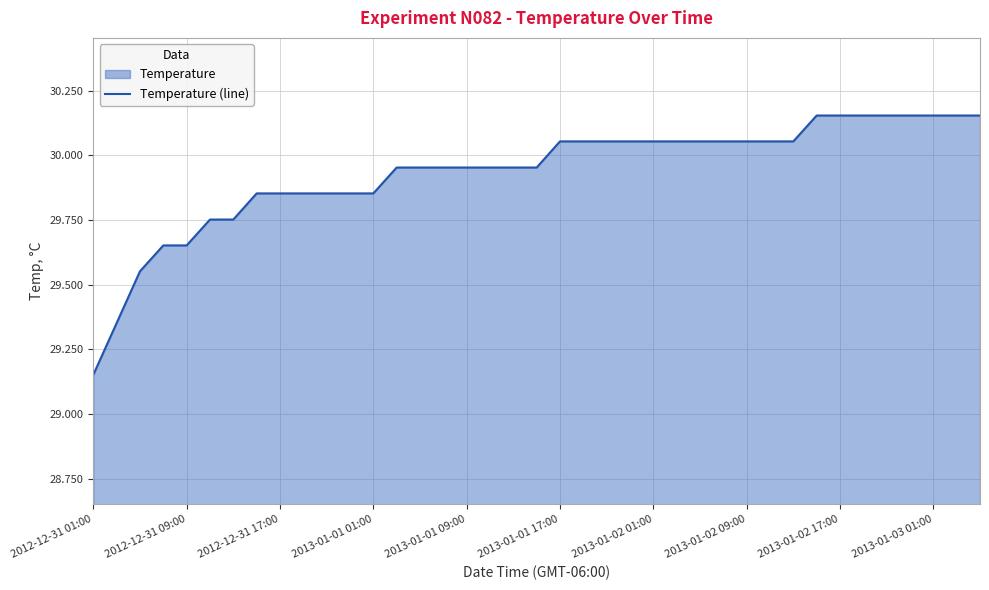

Does the chart display data point markers on the line(s)?

No